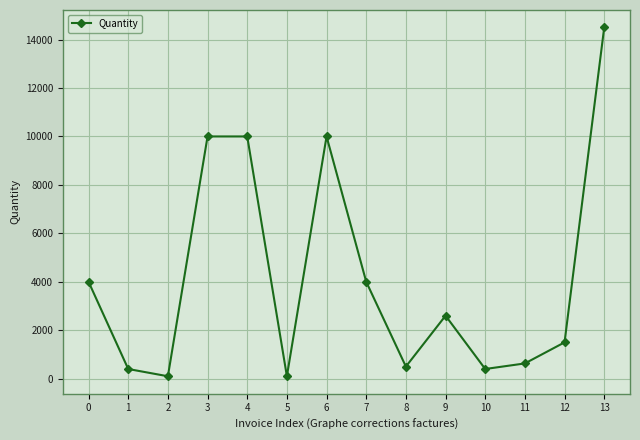

What is the sum of all values?

58730